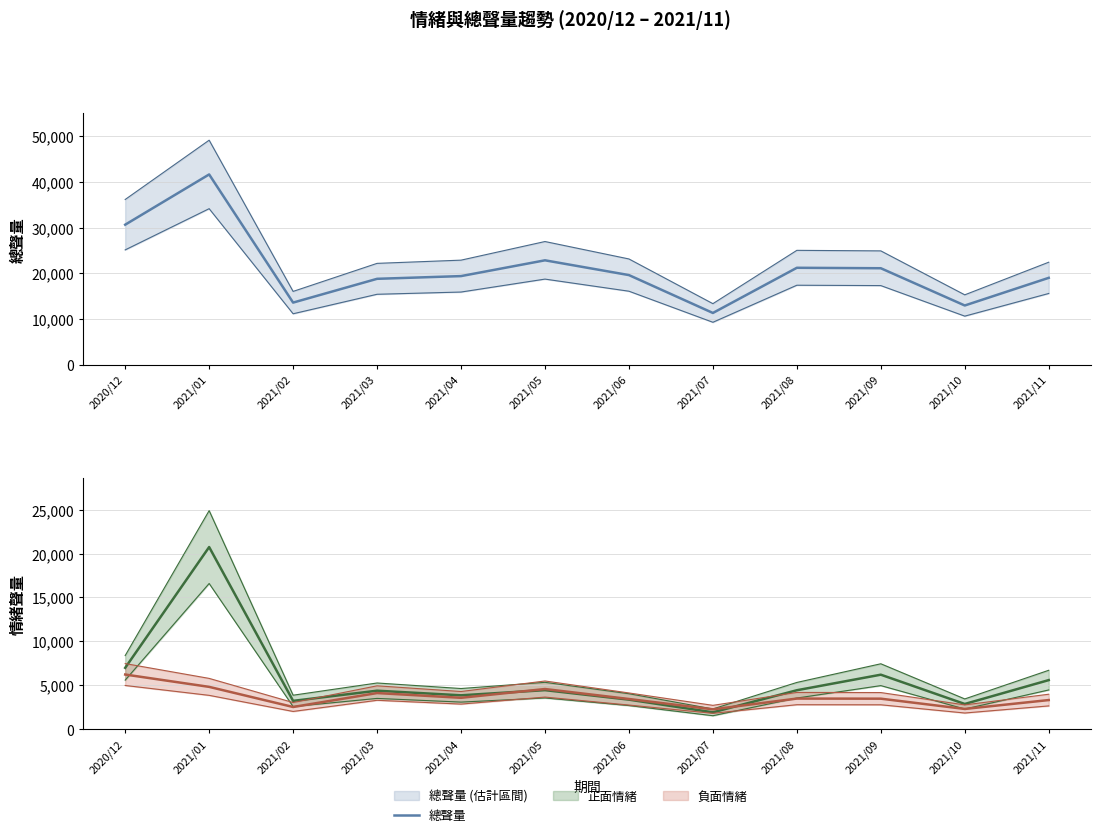

What is the label of the 11th point from the left?

2021/10